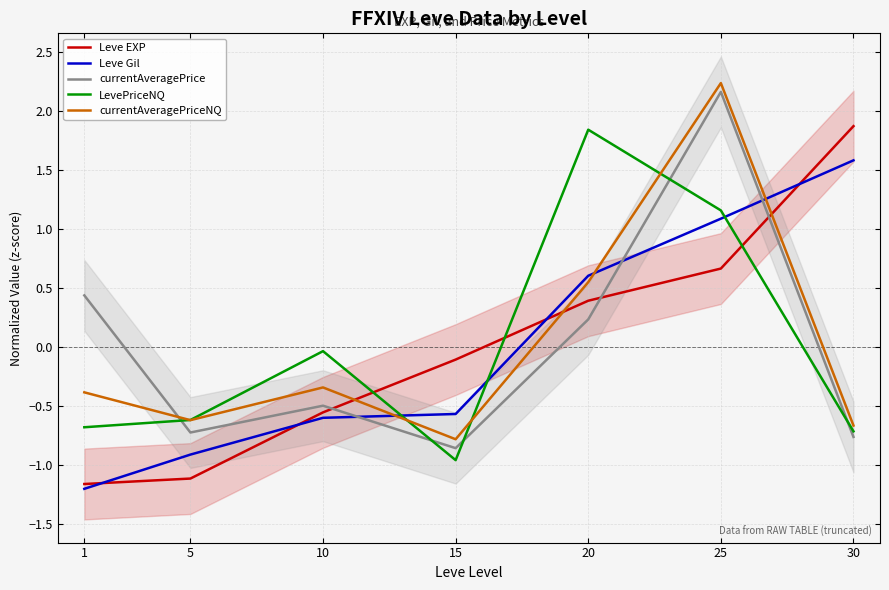

Which category has the highest value across all series?

25